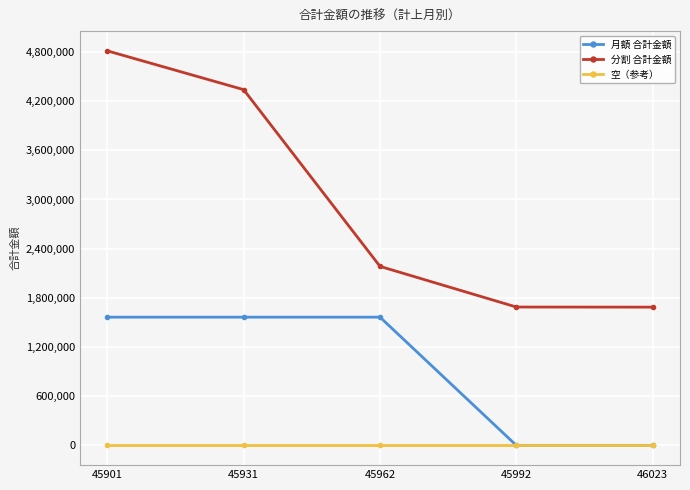

How many data points in 分割 合計金額 are less than 2184070?

2